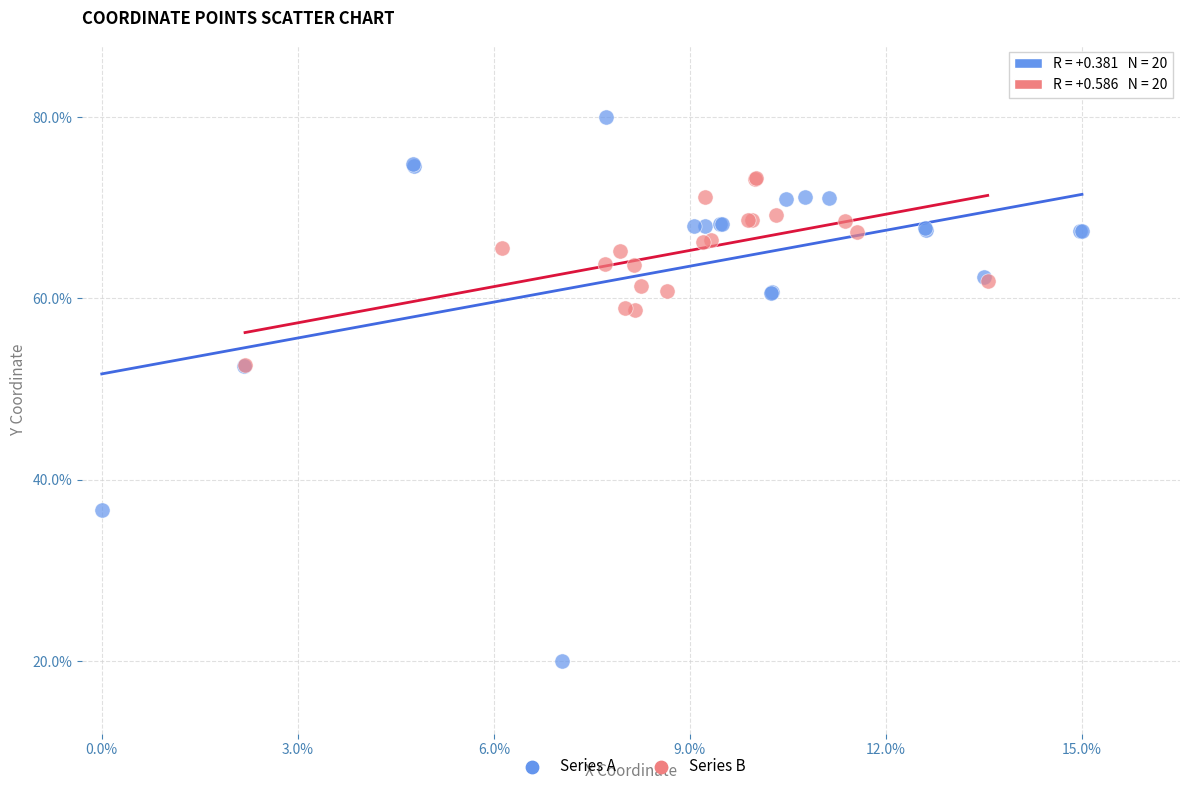

Which series has the largest Y range (max minus min)?

Series A